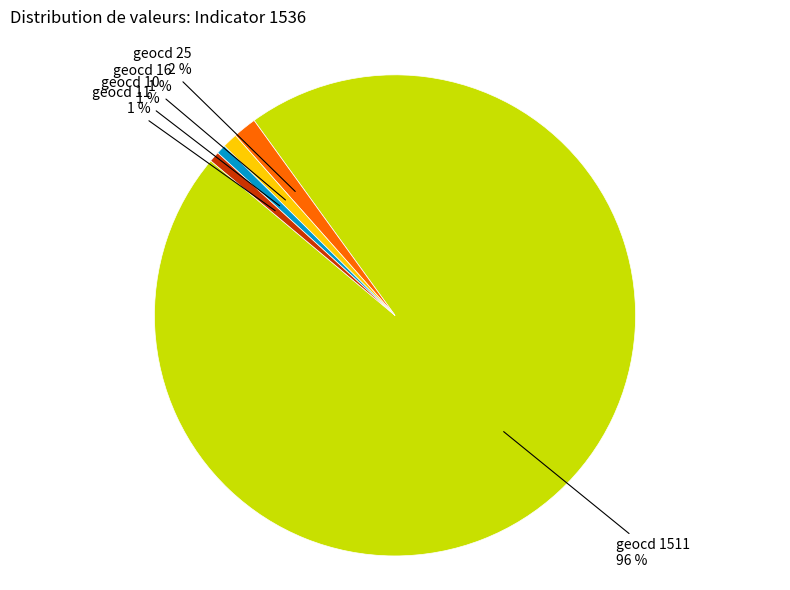

Which category has the biggest portion of the pie?

geocd 1511